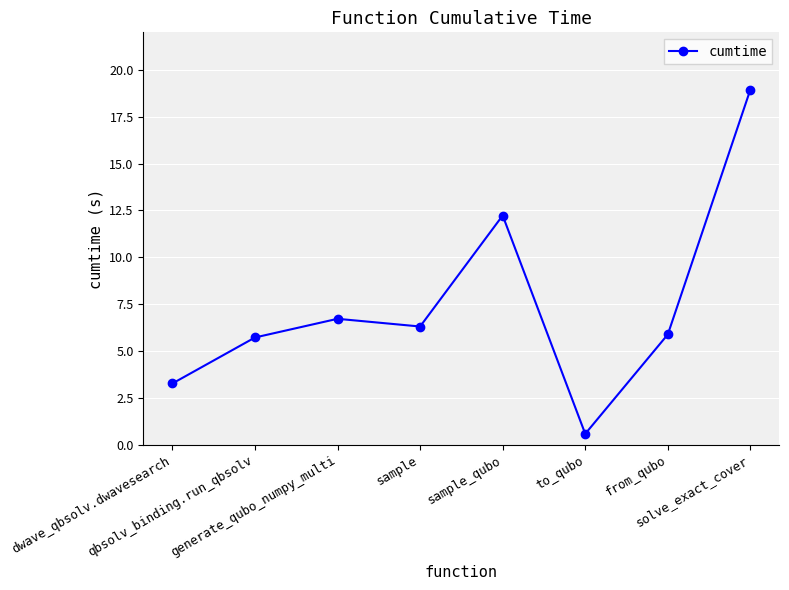

True or false: the data shows 18.1 at sample_qubo.

False